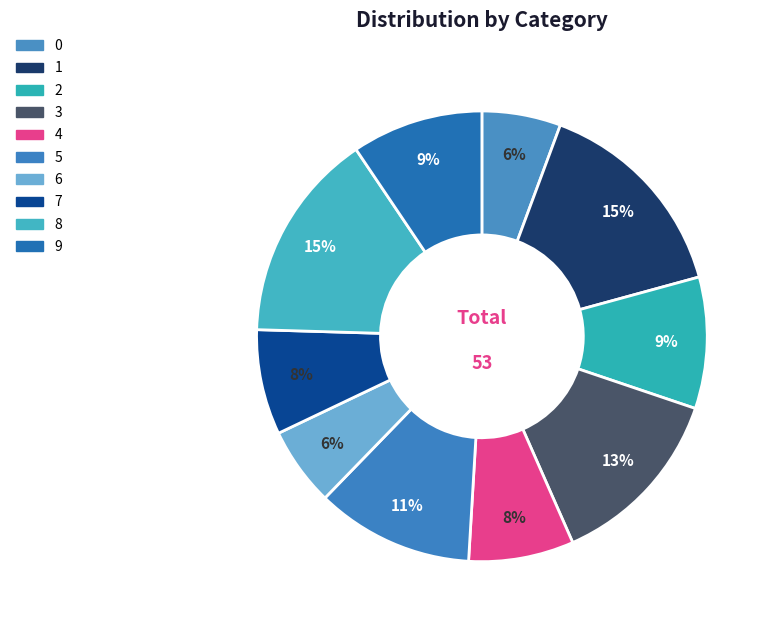

How many slices are in this pie chart?

10